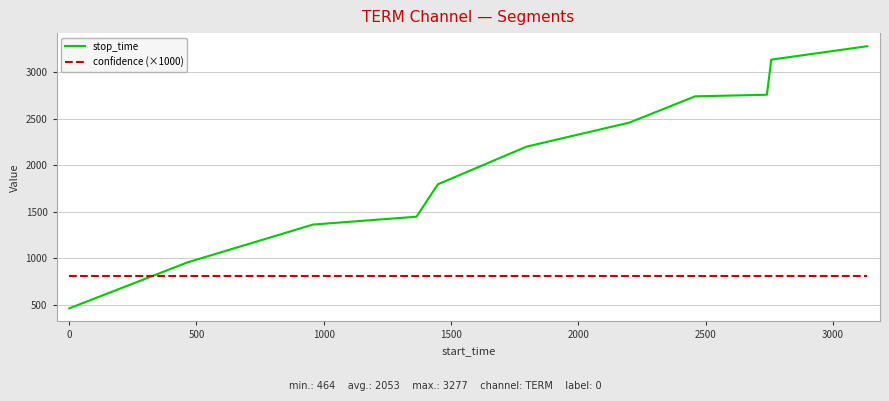

What is the highest value of the confidence (×1000) series?

812.9